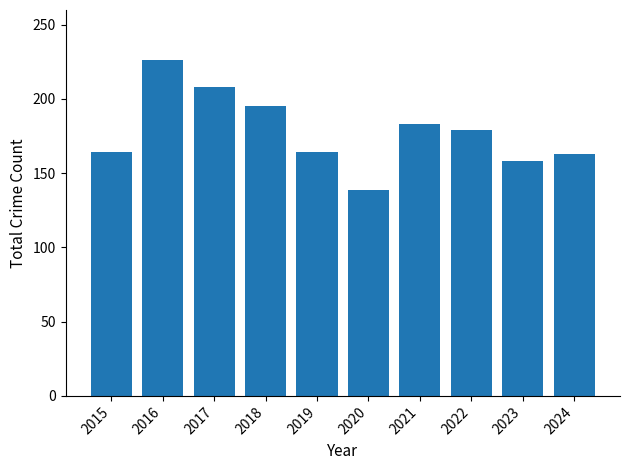

Read the value at 2022.

179